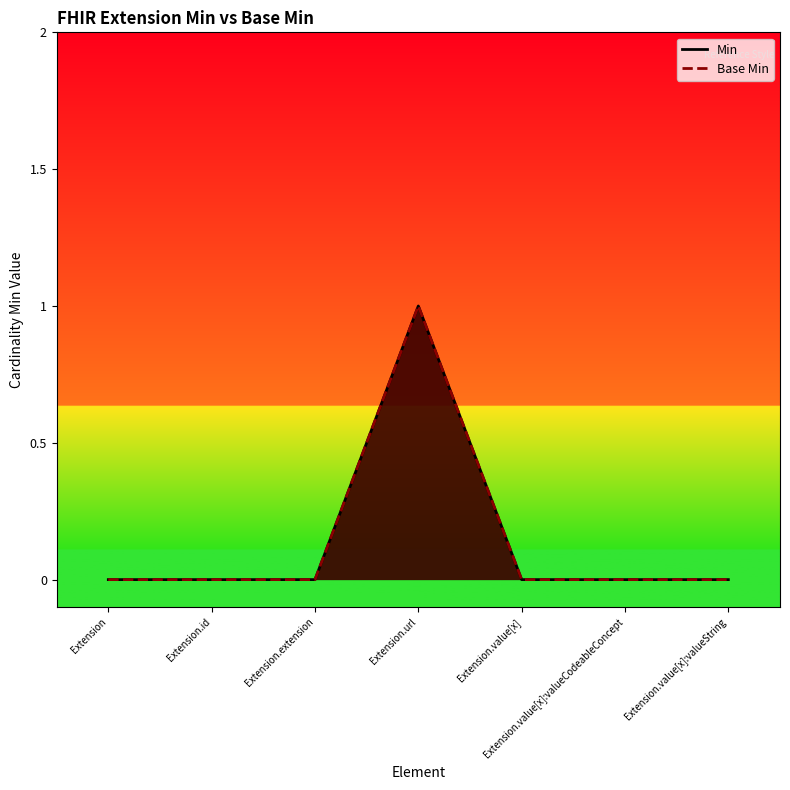

At how many categories does at least one series exceed 0?

1